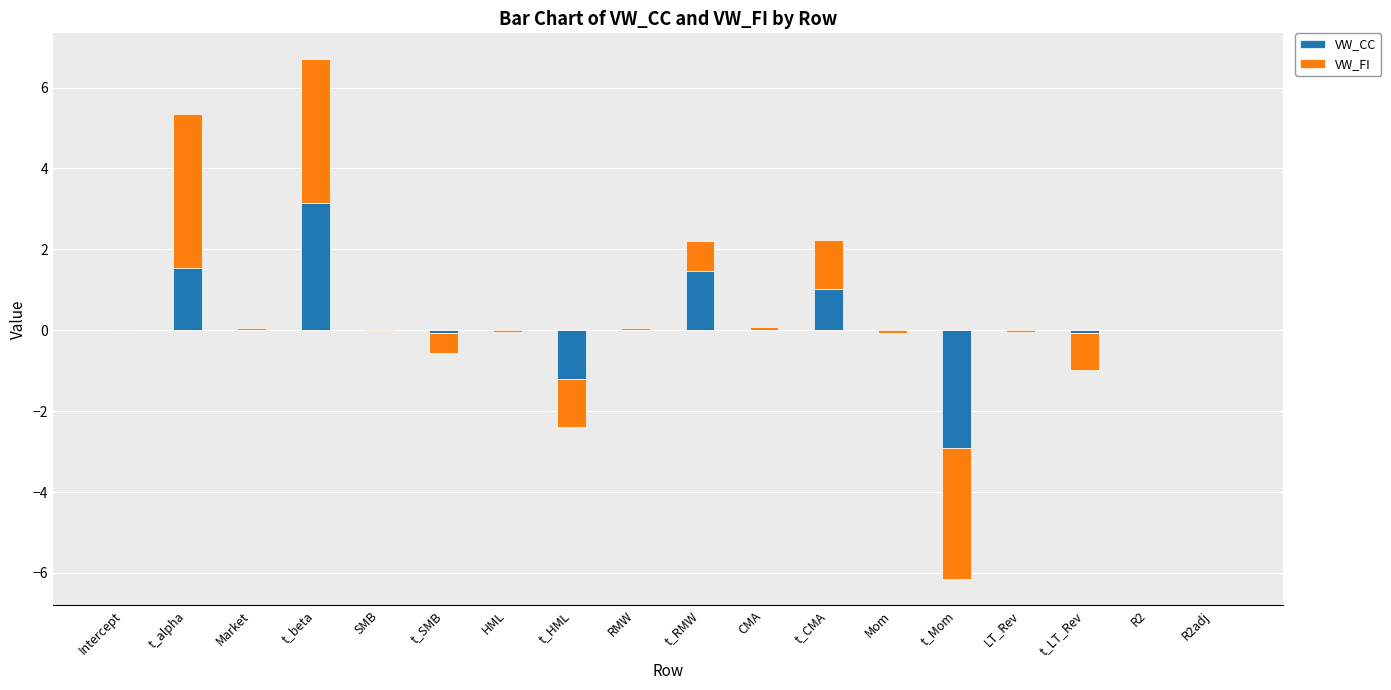

At R2, list the series in order from smallest to largest.

VW_CC, VW_FI